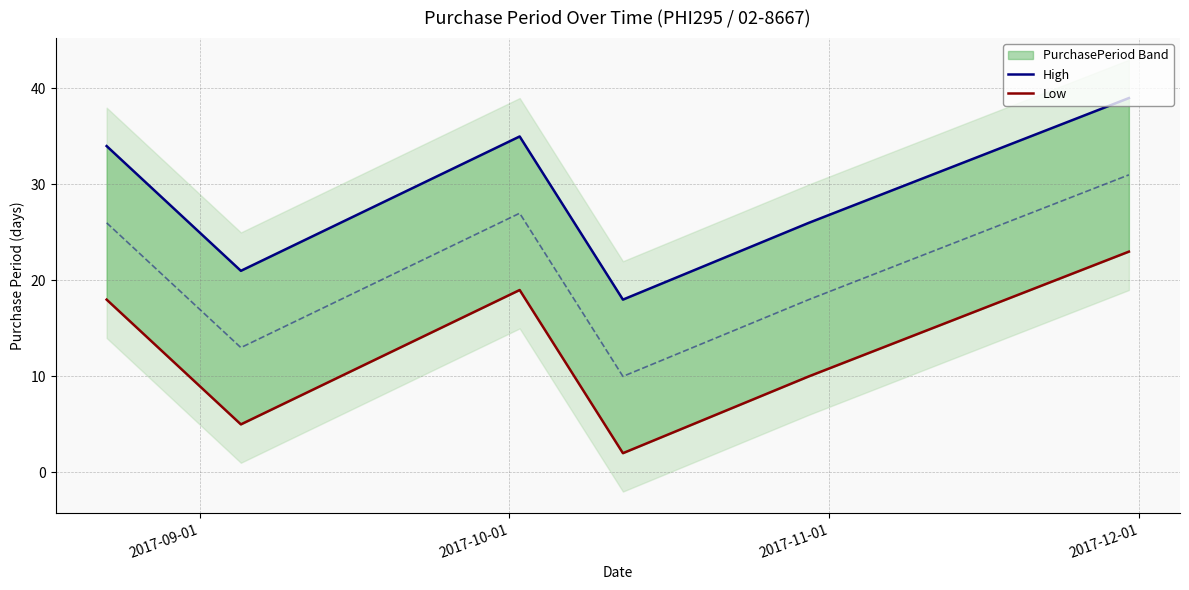

True or false: High and Low cross at least once.

False